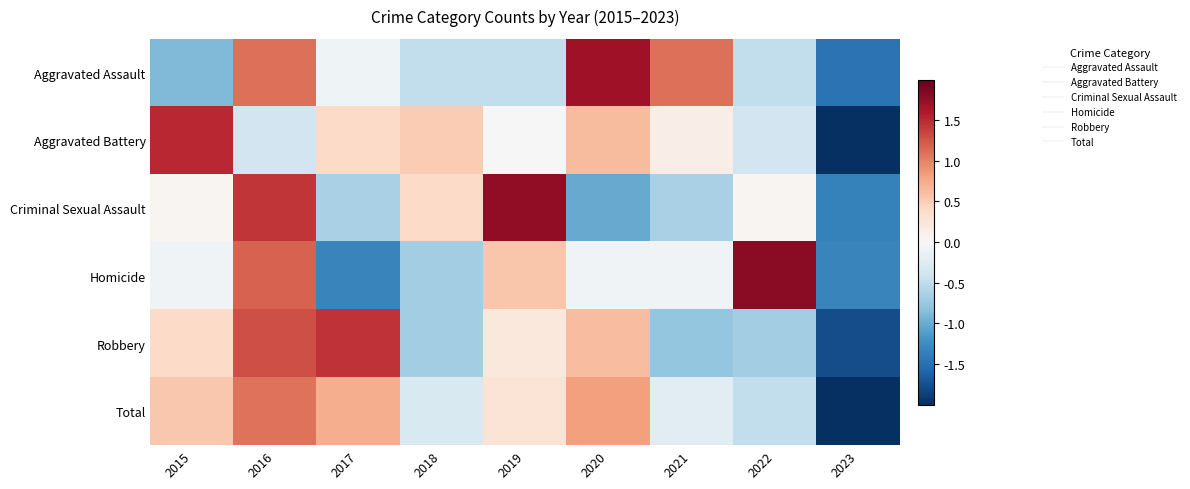

What is the maximum value shown in the chart?

1.8